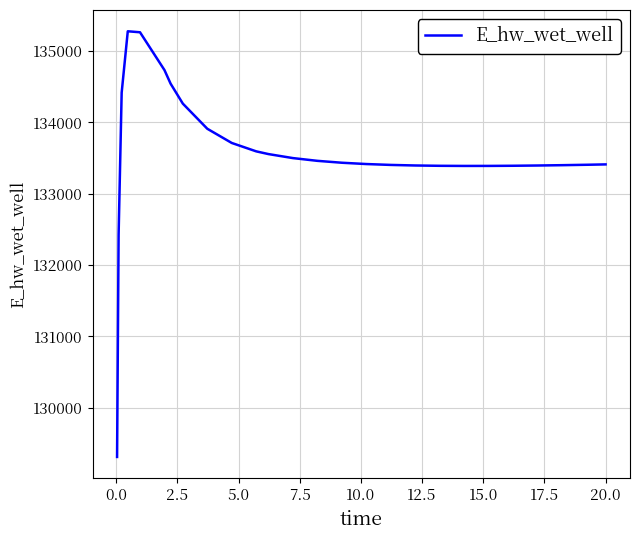

How many lines are shown in the chart?

1